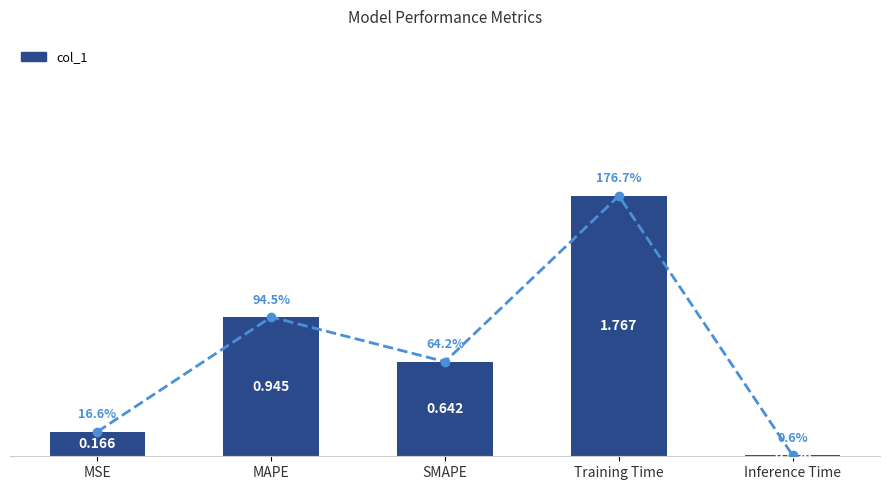

Approximately how many times larger is the value at SMAPE compared to Training Time?

0.4